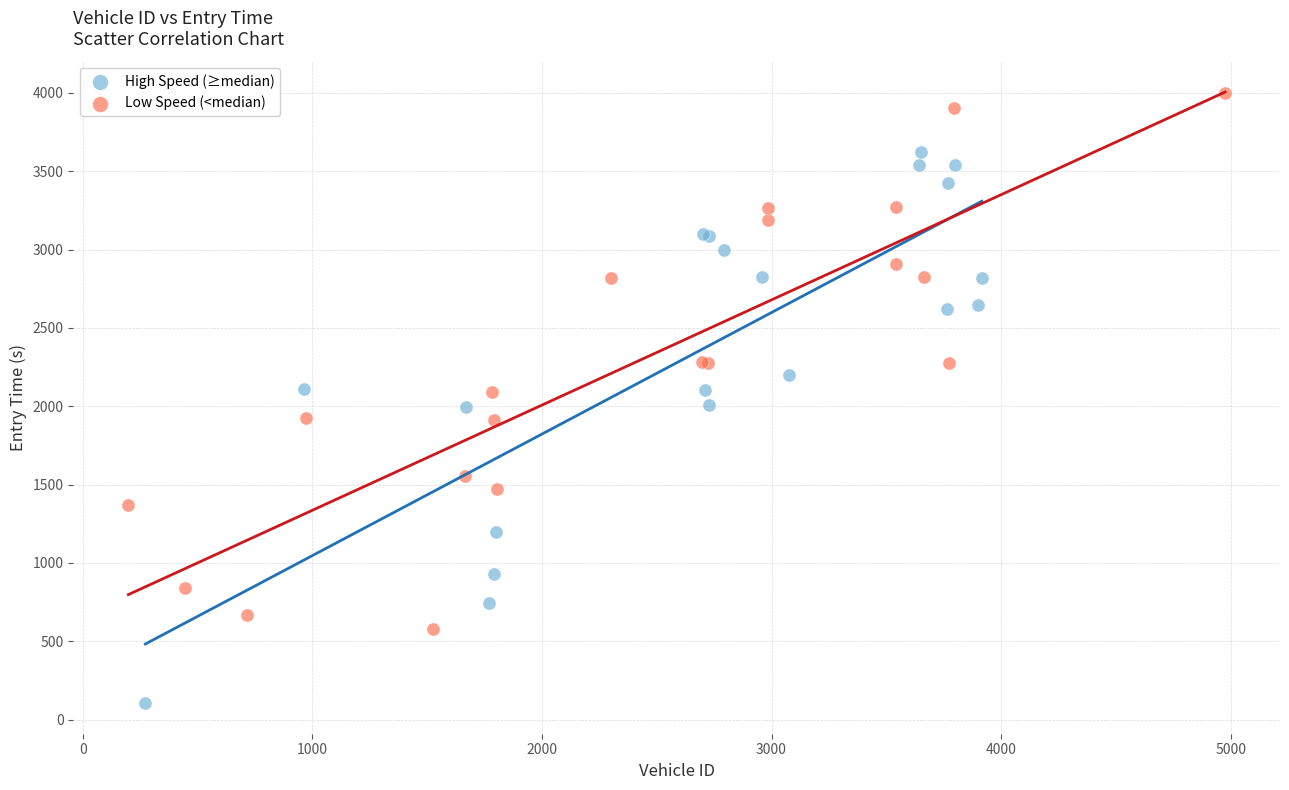

Which series contains the lowest Y value?

High Speed (≥median)